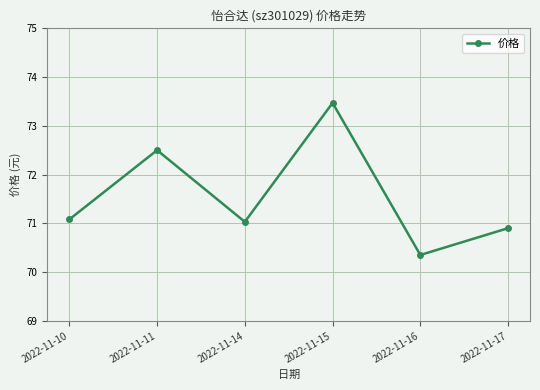

How many interior local valleys (lower than both neighbors) does the data have?

2